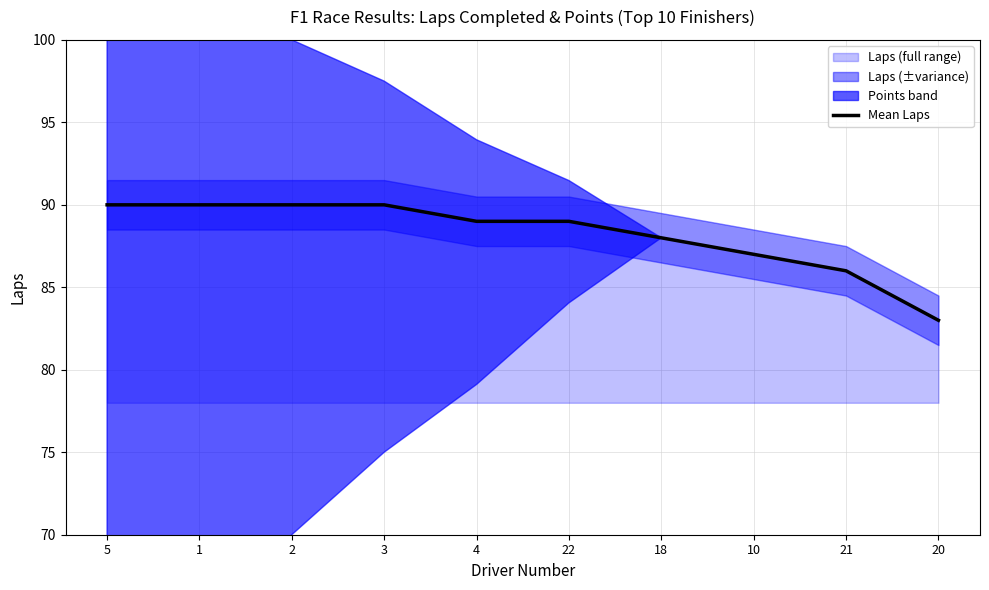

What is the change in value from 3 to 20?

-7